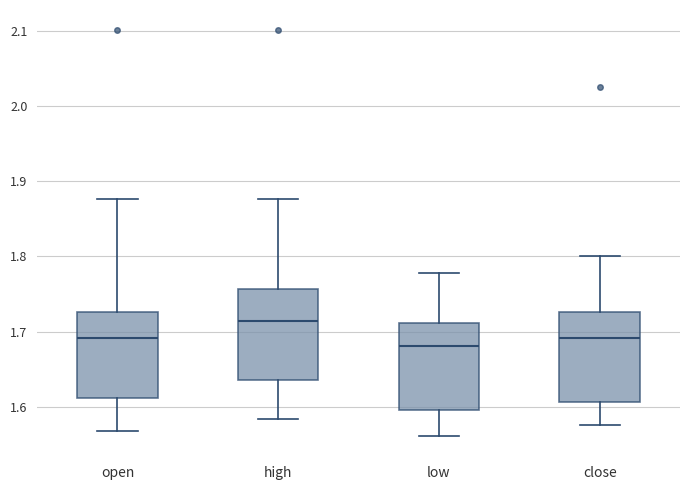

Which box has the highest median line?

high